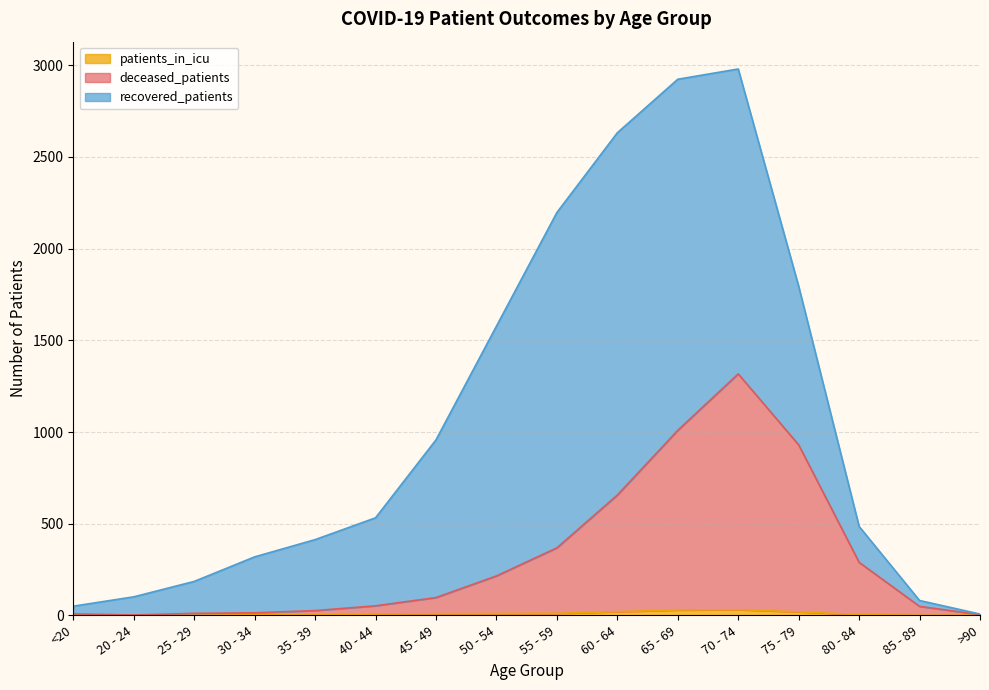

Does the chart display data point markers on the line(s)?

No